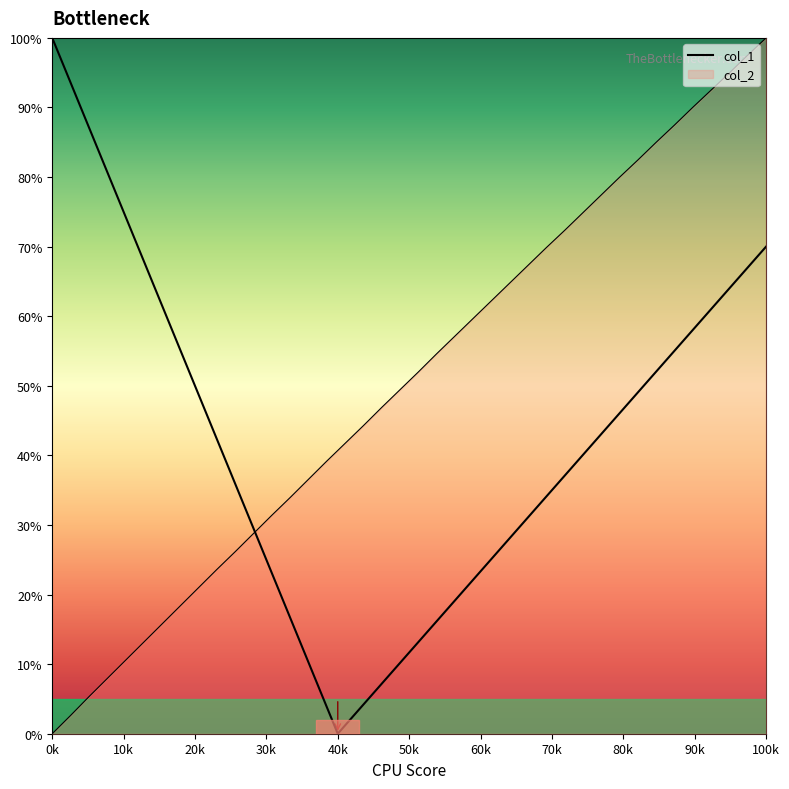

The value at 11 is 69.8. True or false?

False